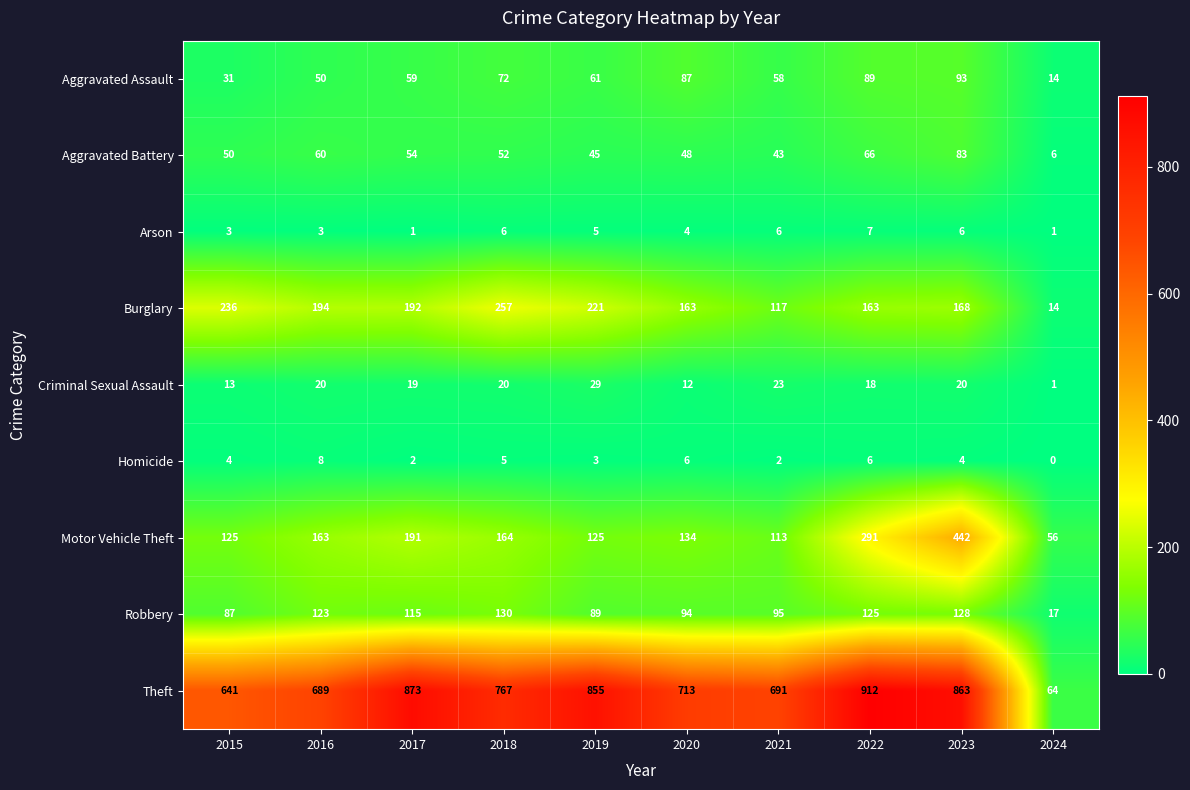

Count the number of categories in the chart.

10